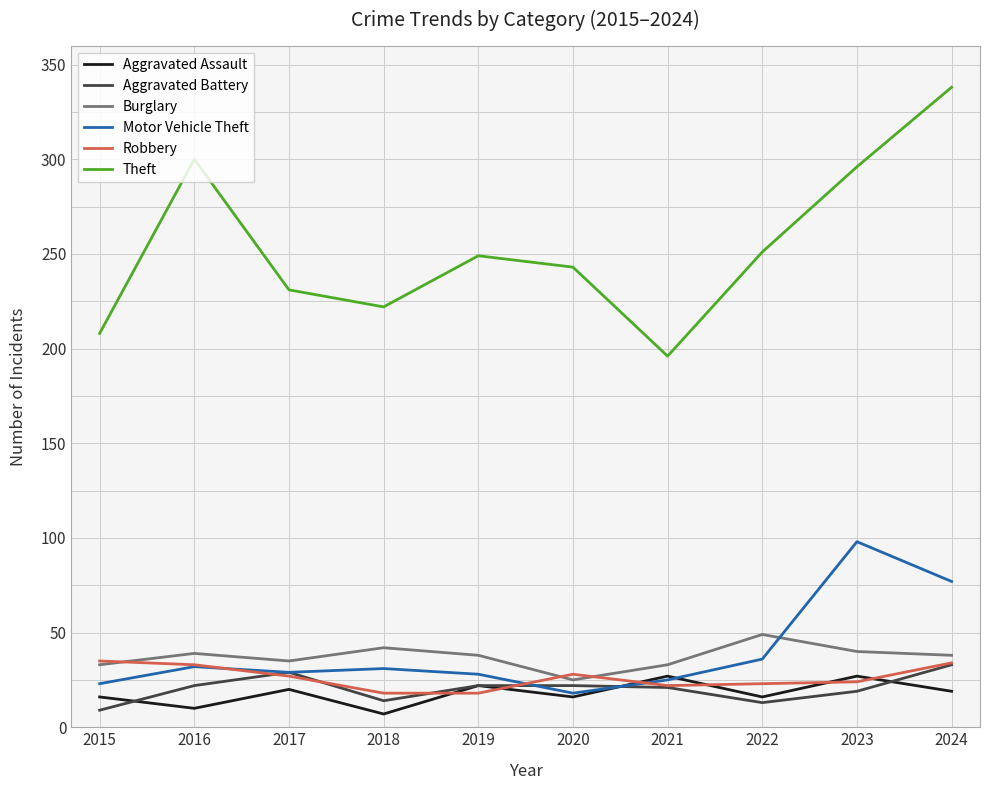

Which series has the largest range (max minus min)?

Theft